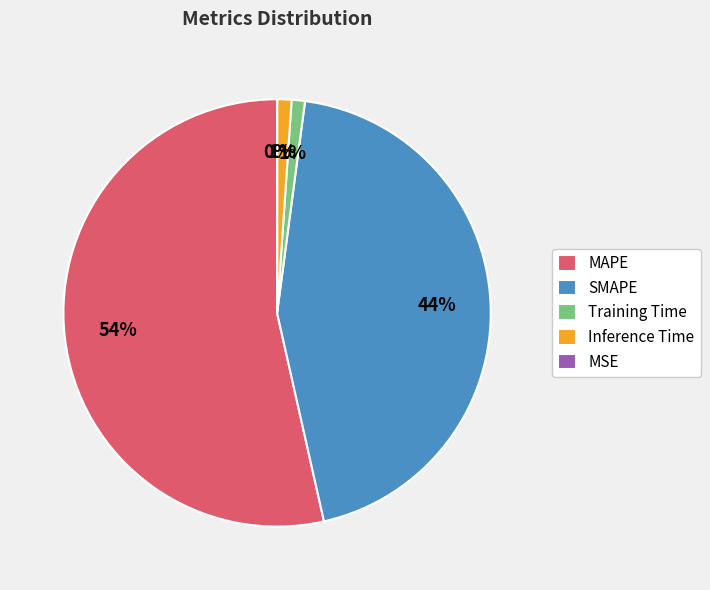

To the nearest percent, what percentage of the pie is SMAPE?

44%